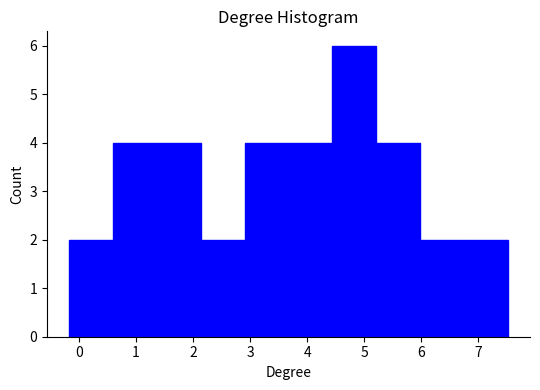

Which range on the x-axis has the tallest bar?

4.4 to 5.2